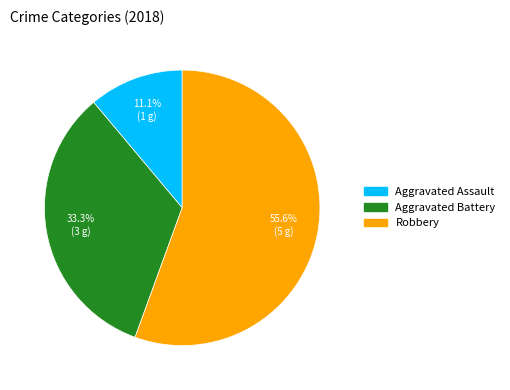

Does any single category account for the majority?

Yes